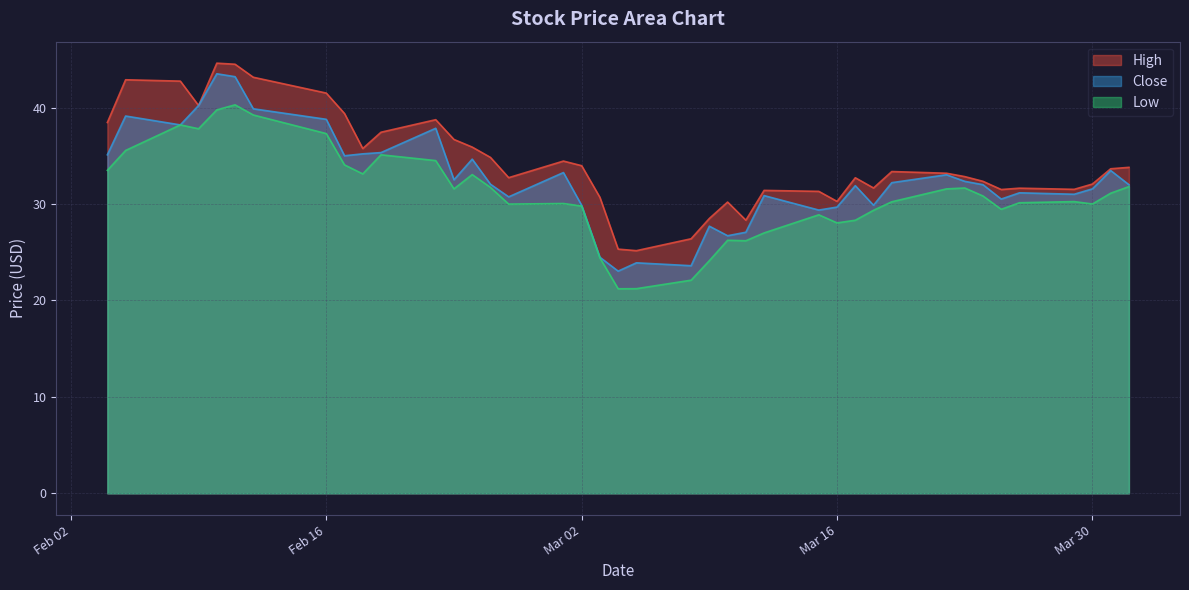

What is the lowest value of the Close series?

23.0